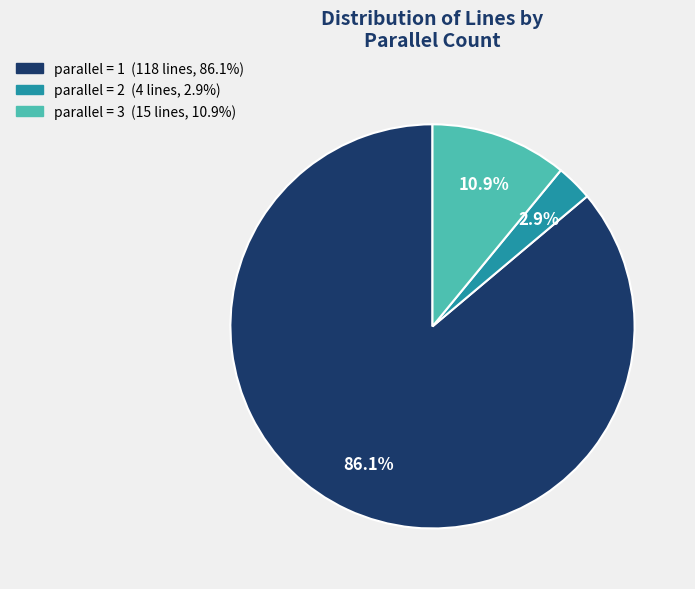

Is there any slice that represents more than half of the pie?

Yes